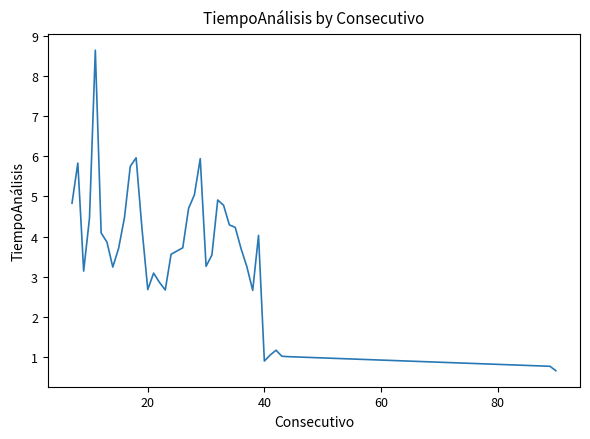

What is the smallest value displayed?

0.7